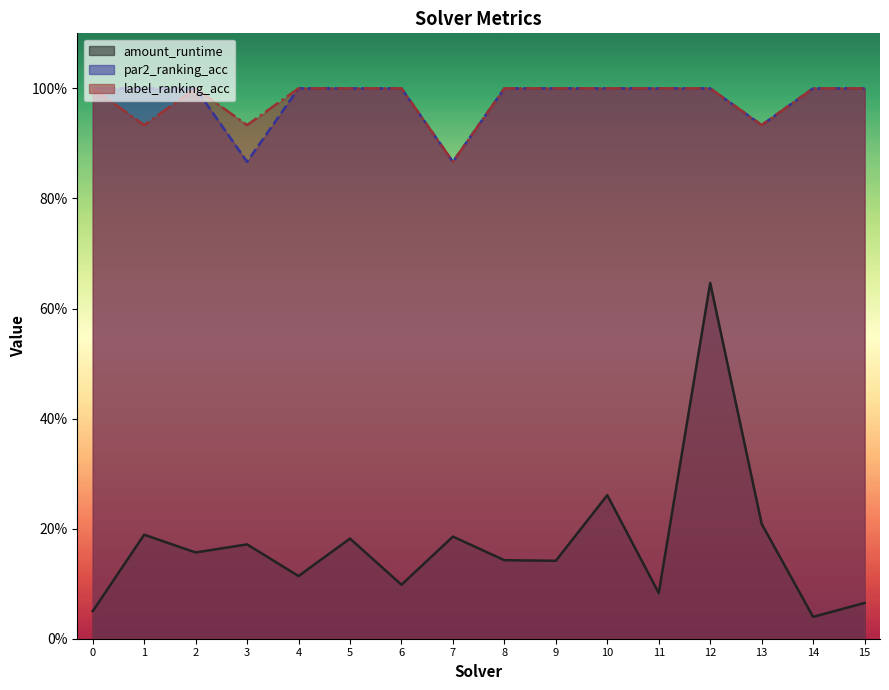

The label_ranking_acc series shows 0.9 at 1. True or false?

True